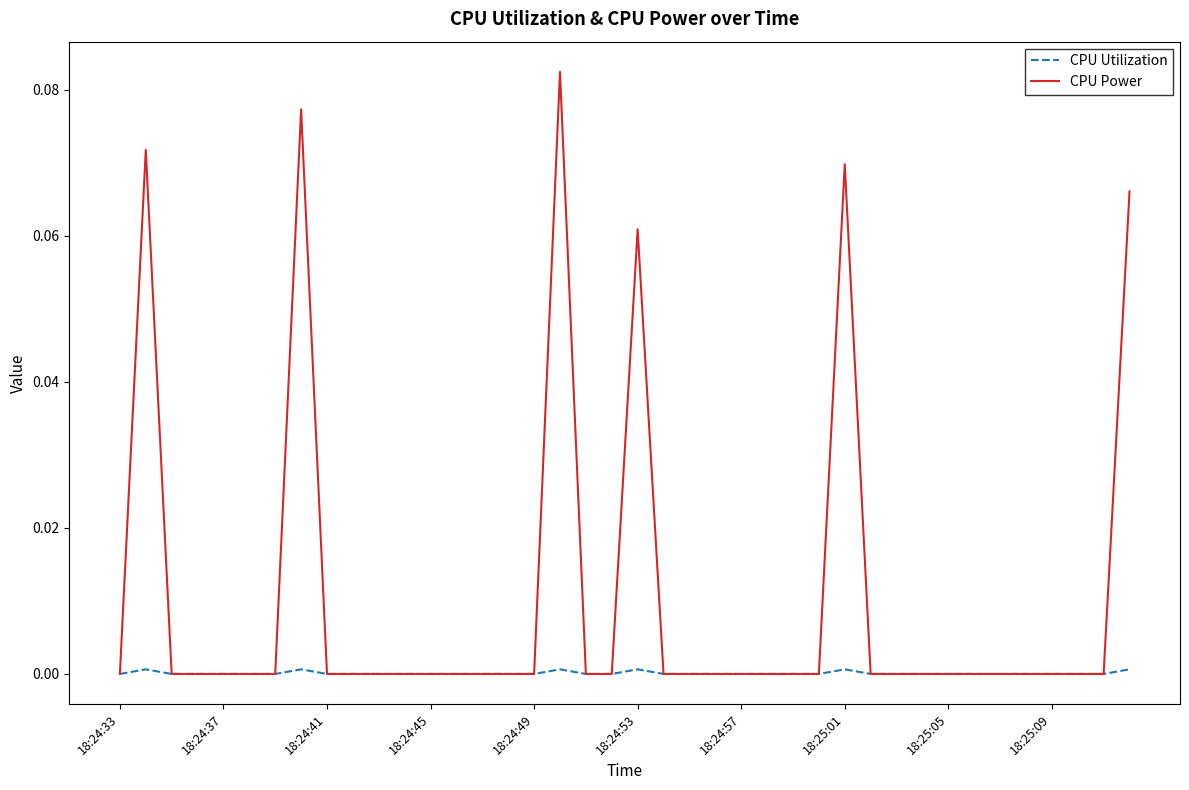

List the series in order of their peak value, lowest first.

CPU Utilization, CPU Power